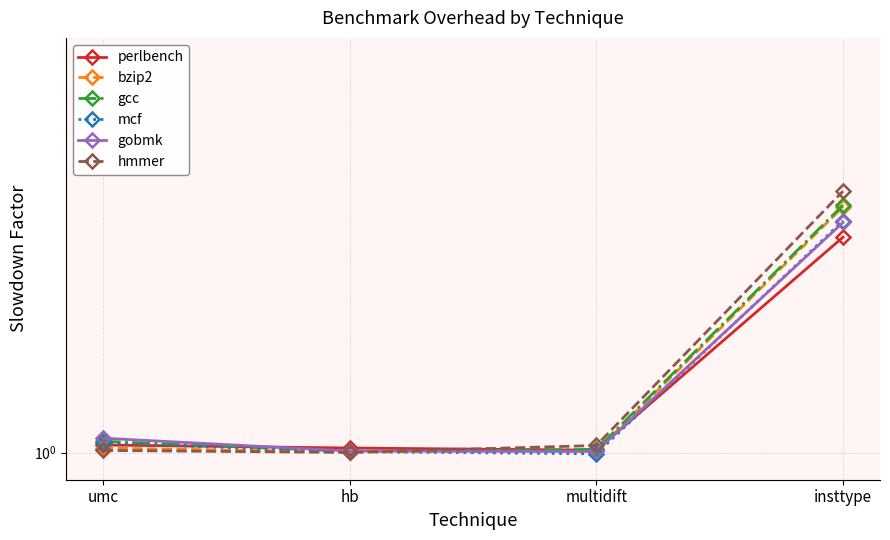

List the labels in order of bzip2 value, largest first.

insttype, umc, multidift, hb